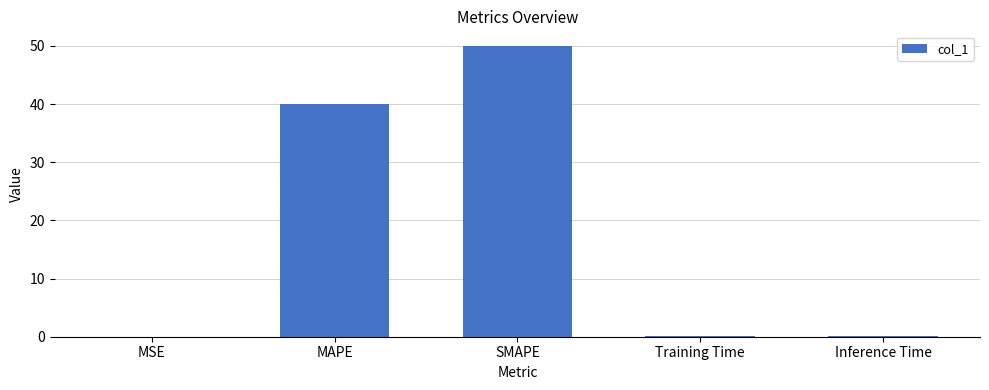

Between MAPE and MSE, which is larger?

MAPE